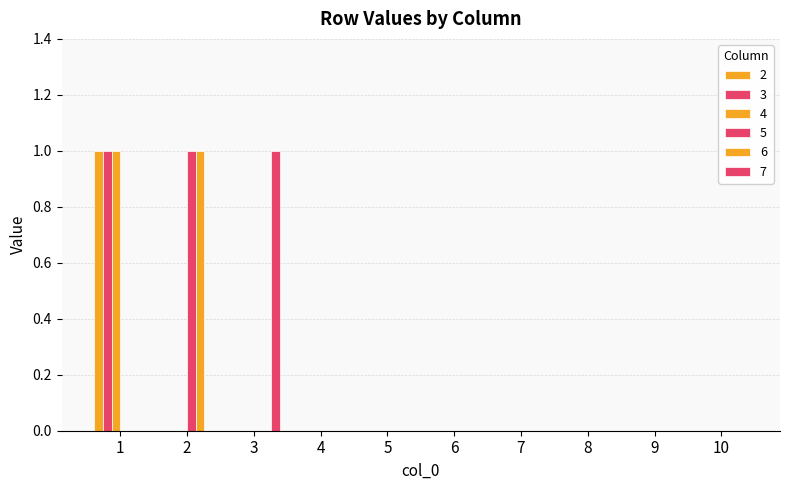

What is the difference between the maximum and minimum values in the 2 series?

1